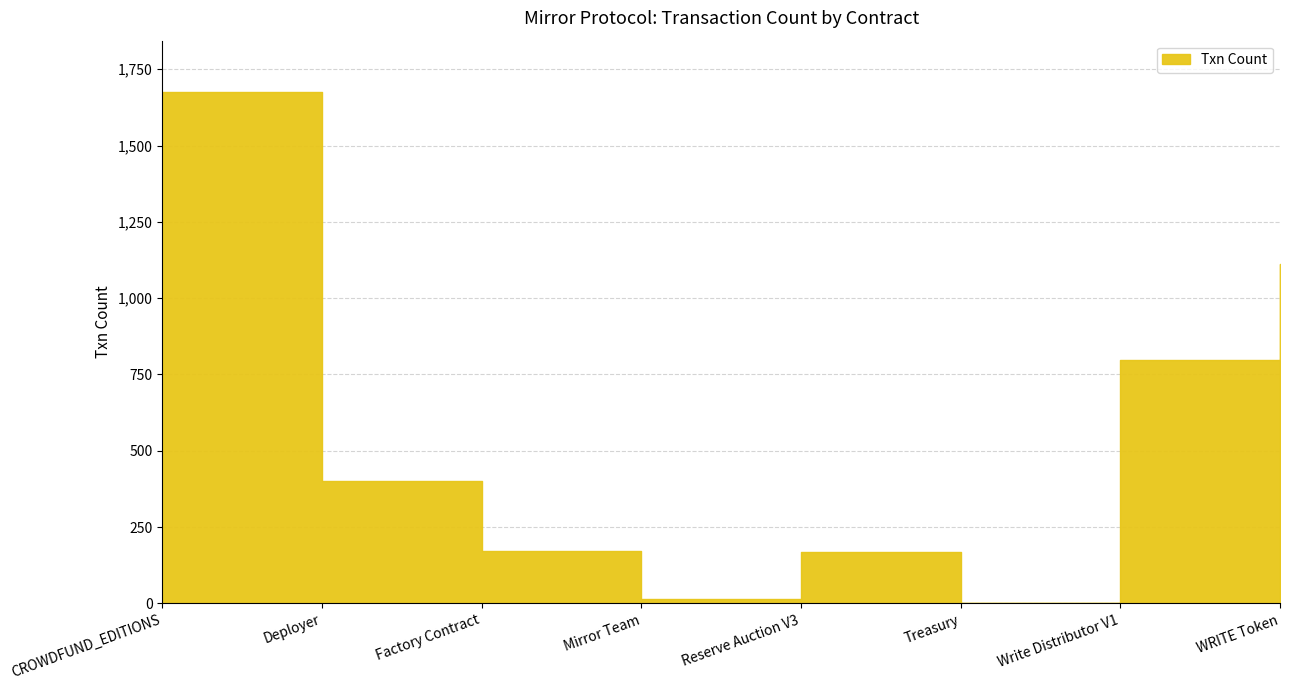

The chart shows a value of 271 at Write Distributor V1. True or false?

False